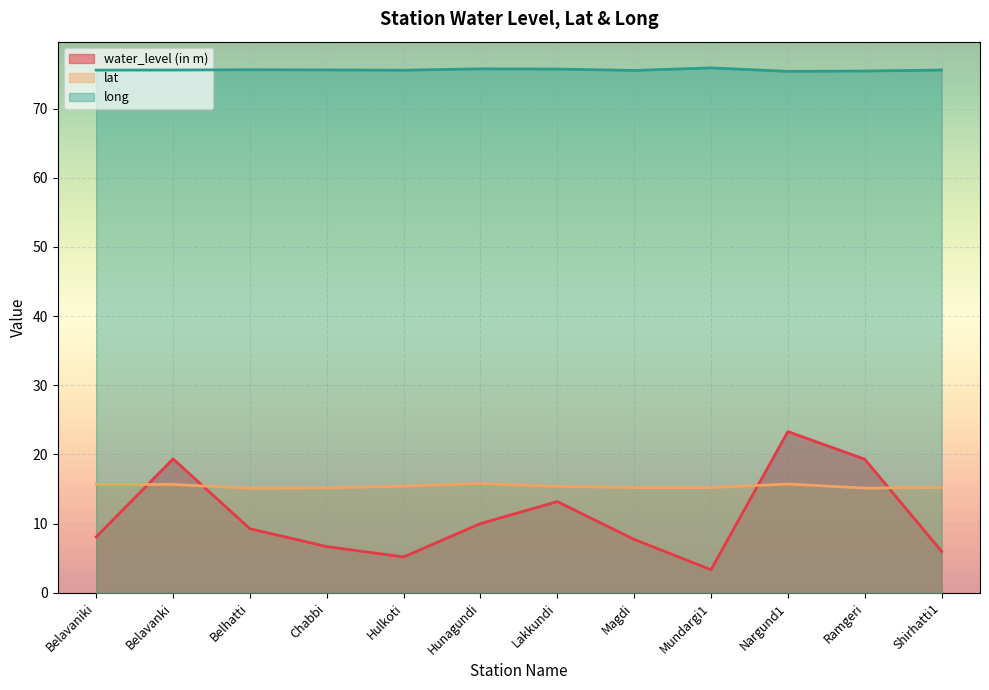

What is the sum of all lat values?

184.7